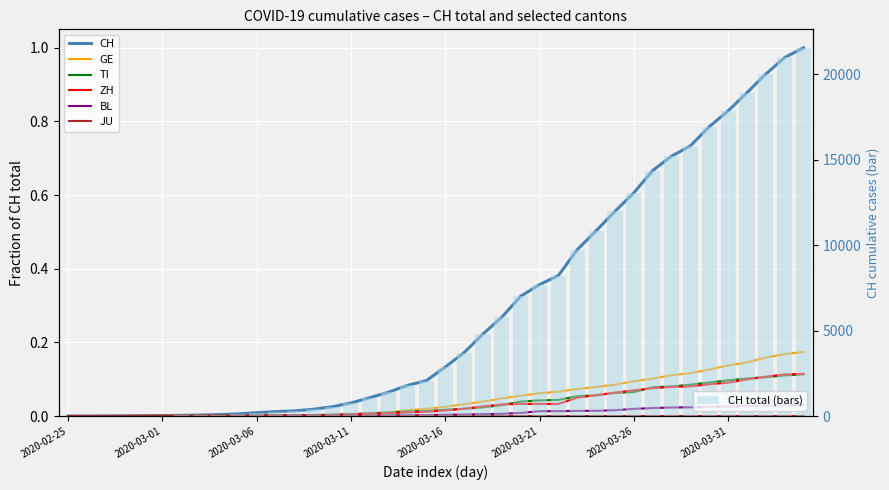

What is the label of the 15th bar from the left?

2020-03-10